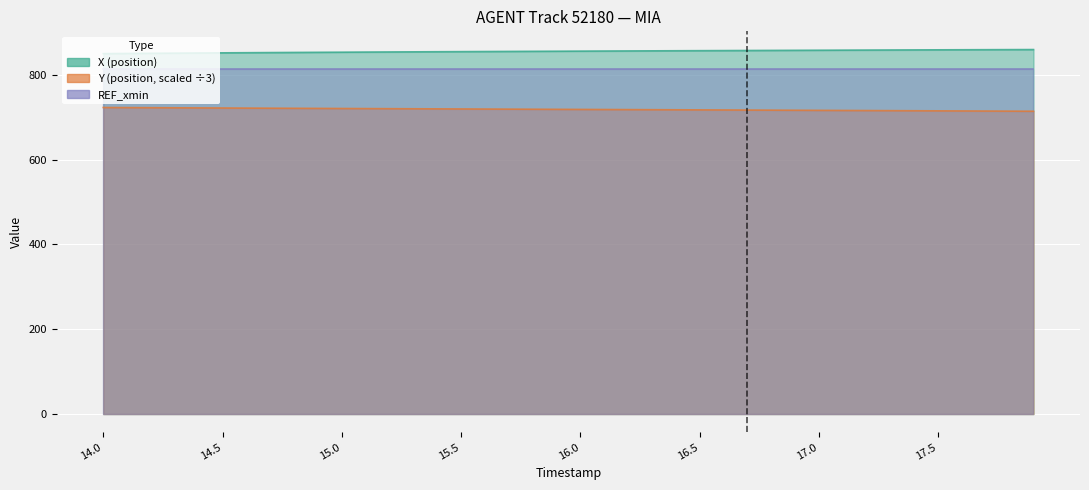

What is the value of the X point at the 12th from the left?

853.4